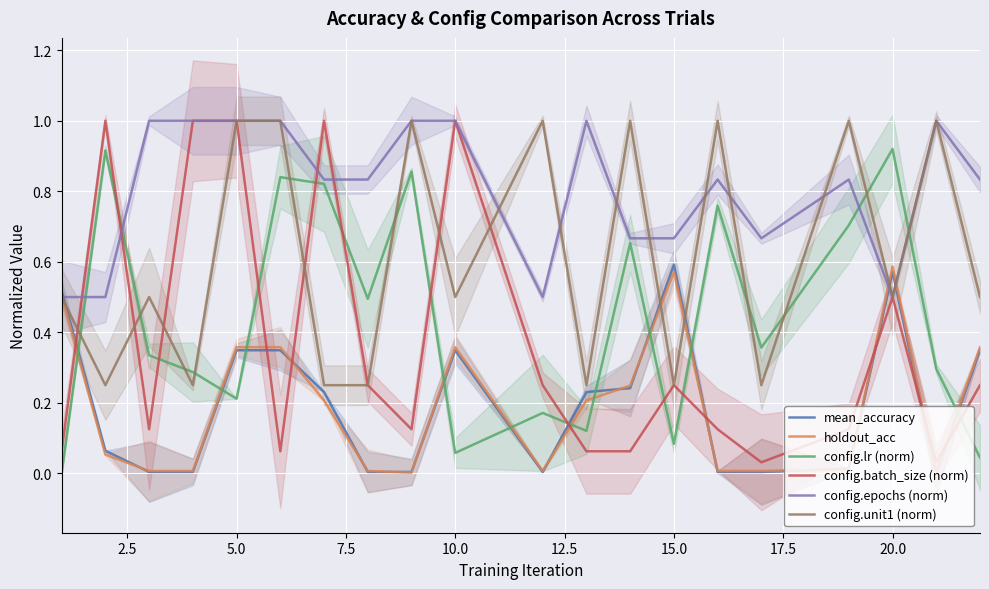

True or false: config.epochs (norm) has a value of 1.0 at 5.0.

True